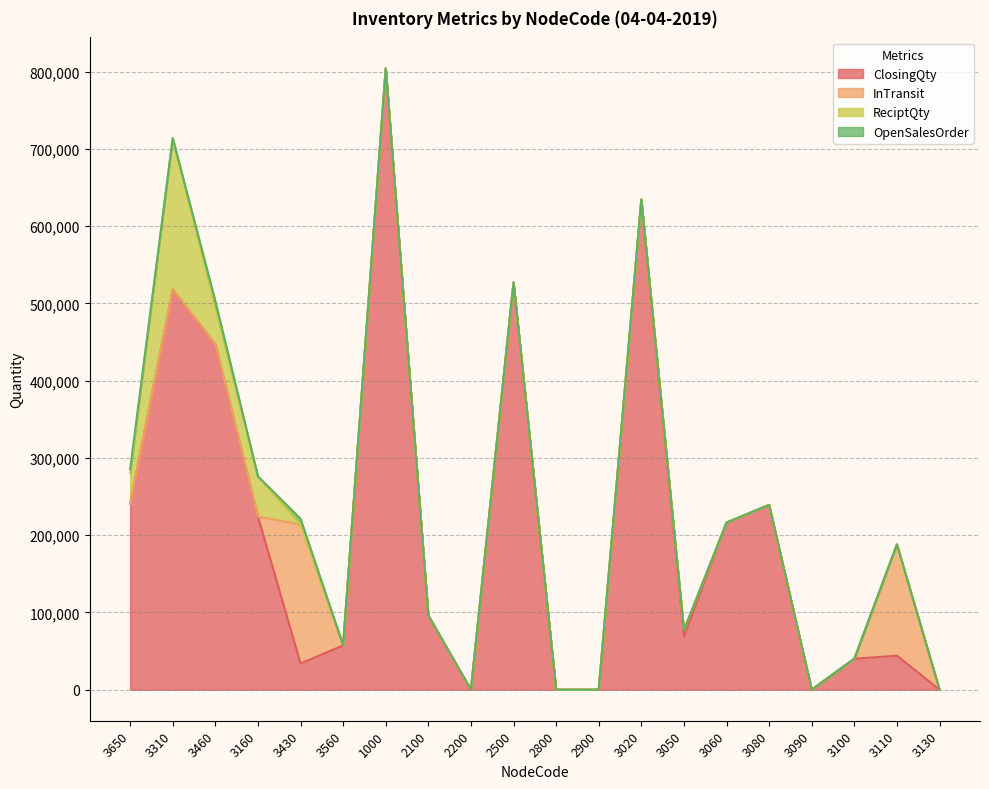

What is the sum of the ClosingQty values at 3080 and 3310?

756900